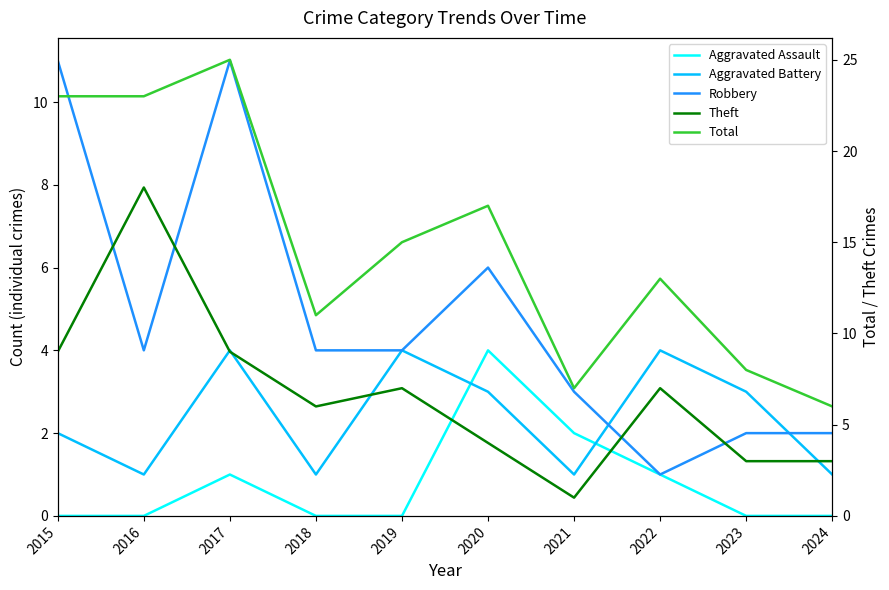

Is it true that Aggravated Battery equals 7 at 2022?

False